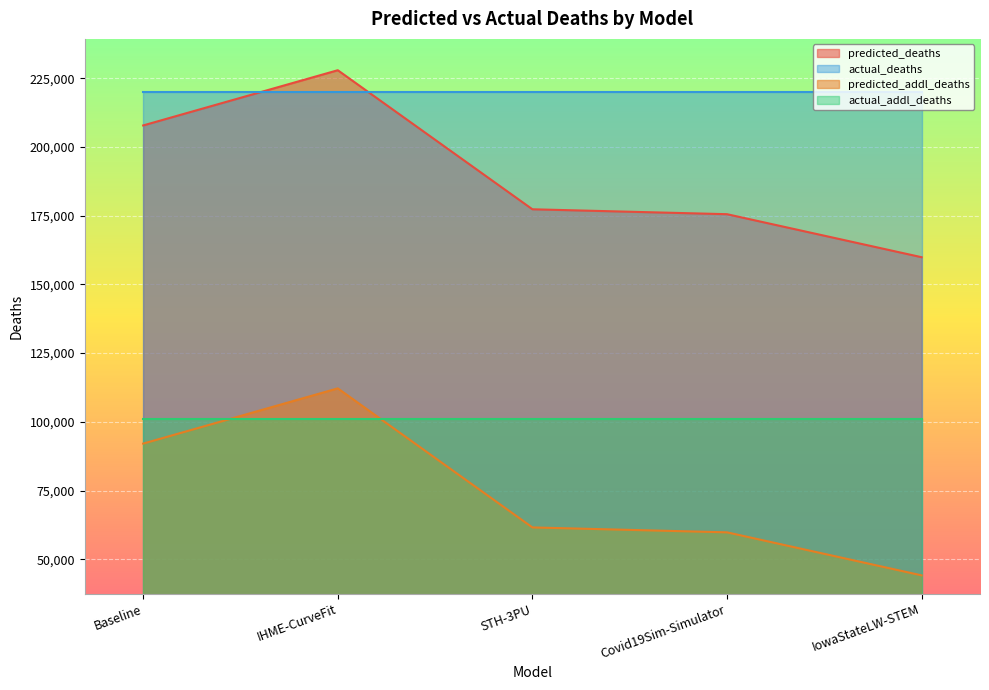

True or false: predicted_deaths has a value of 227912.8 at IHME-CurveFit.

True